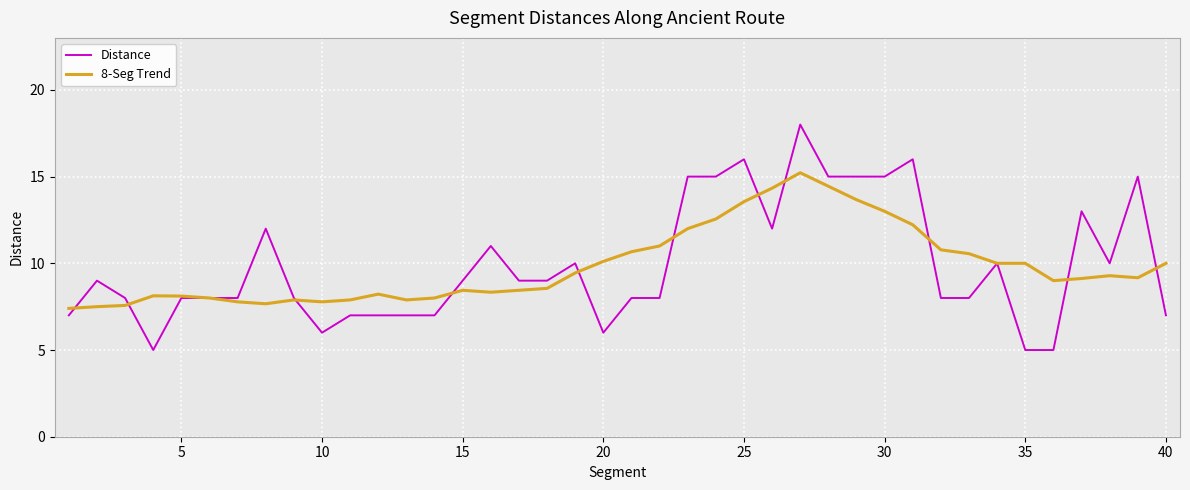

At how many categories does at least one series exceed 7?

40